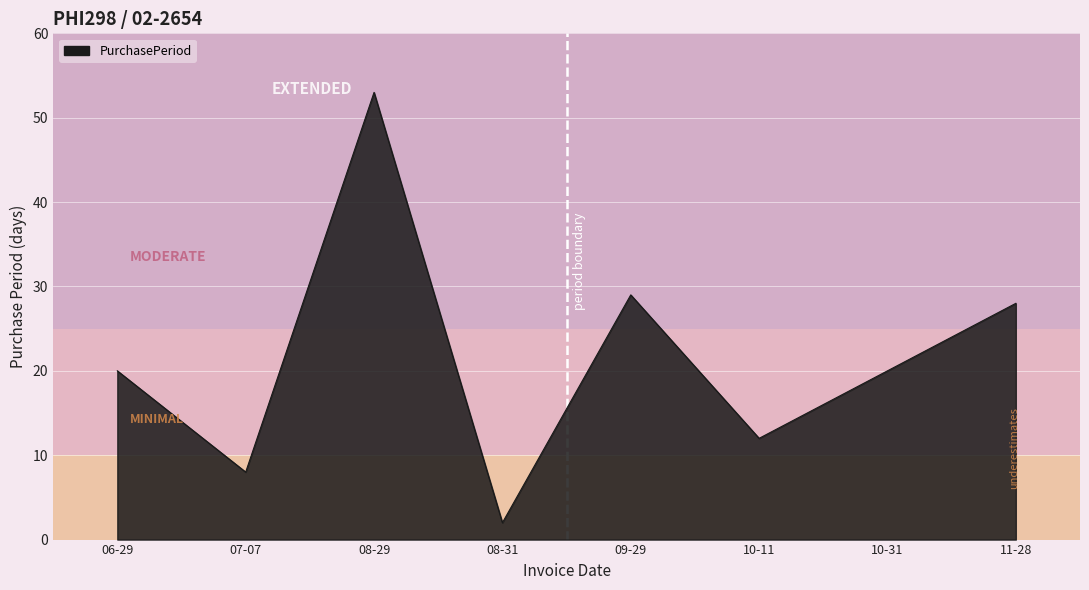

Read the value at 06-29.

20